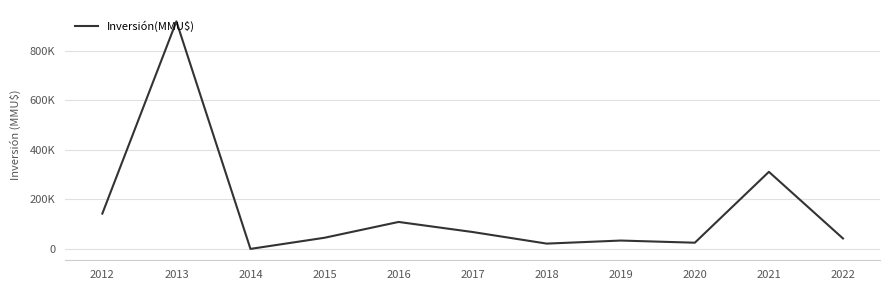

What is the smallest value displayed?

10